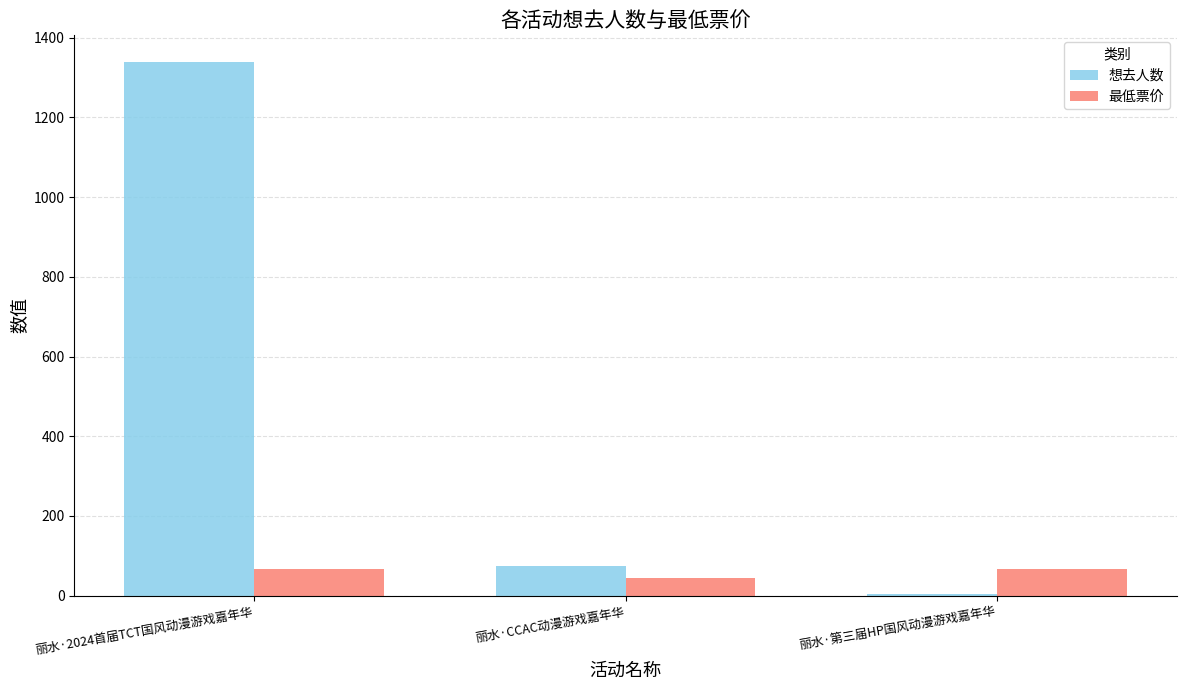

What is the average value of the 想去人数 series?

472